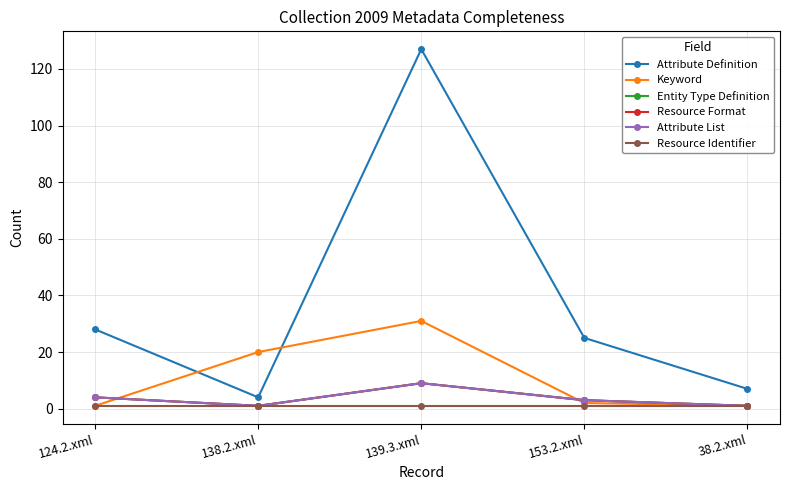

What is the sum of all Entity Type Definition values?

18